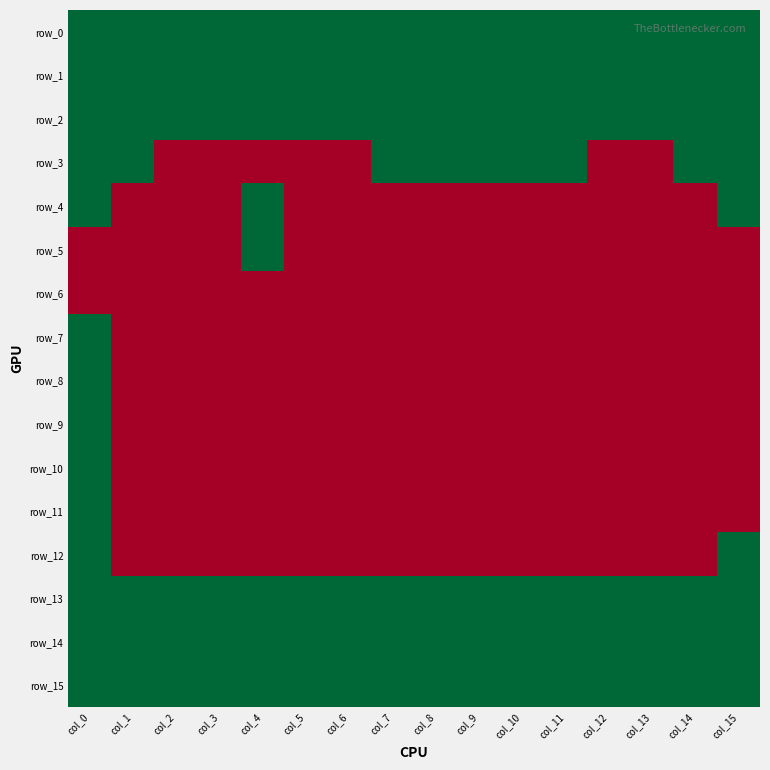

True or false: row_7 has a value of 0 at col_15.

True